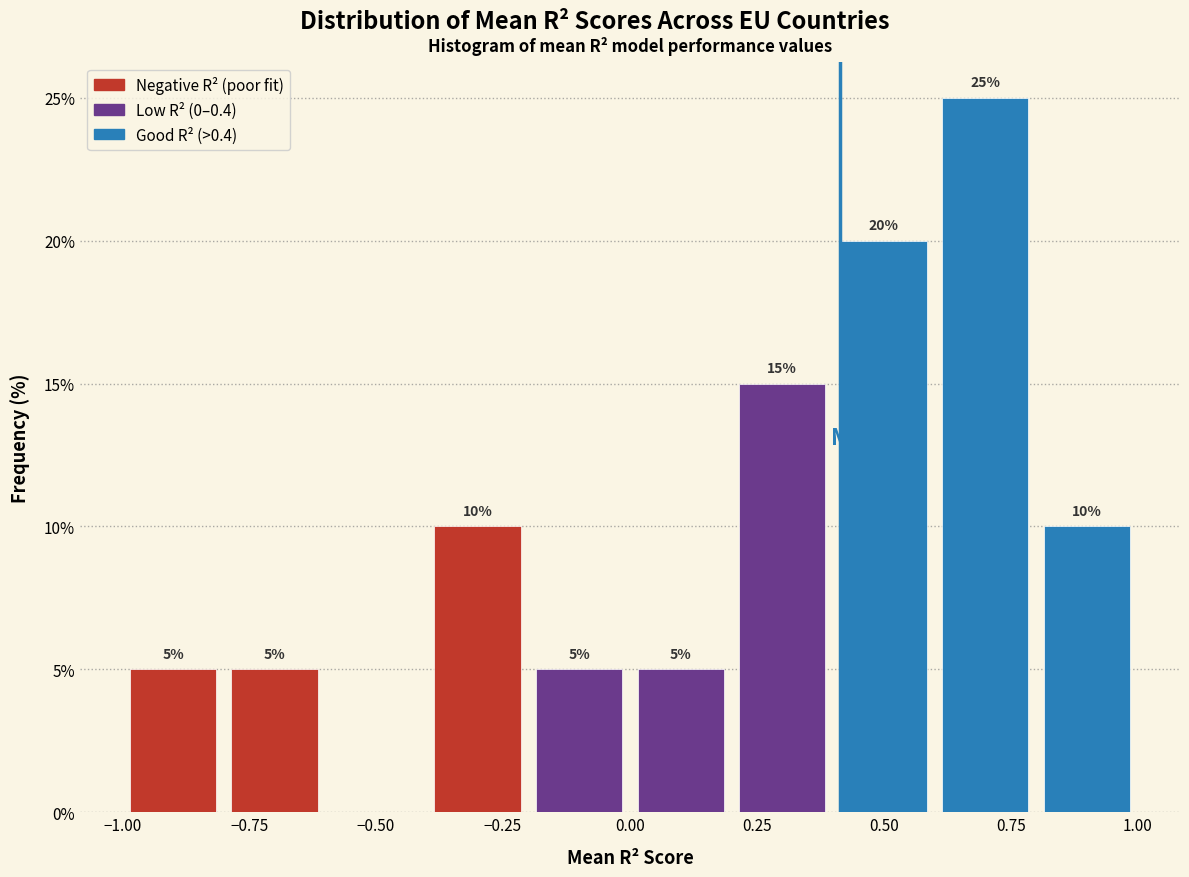

Which range on the x-axis has the tallest bar?

0.6 to 0.8